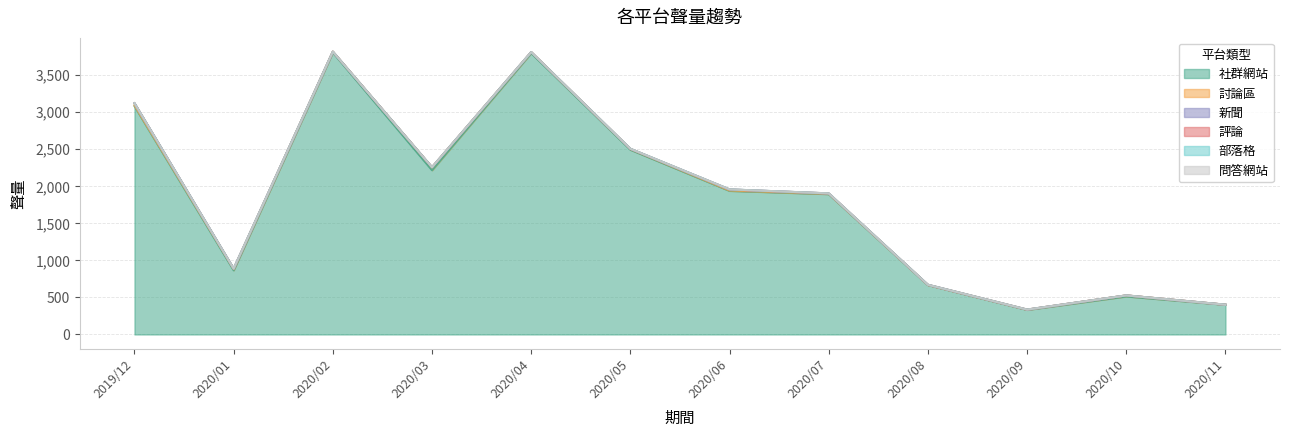

What is the minimum value for 社群網站?

331